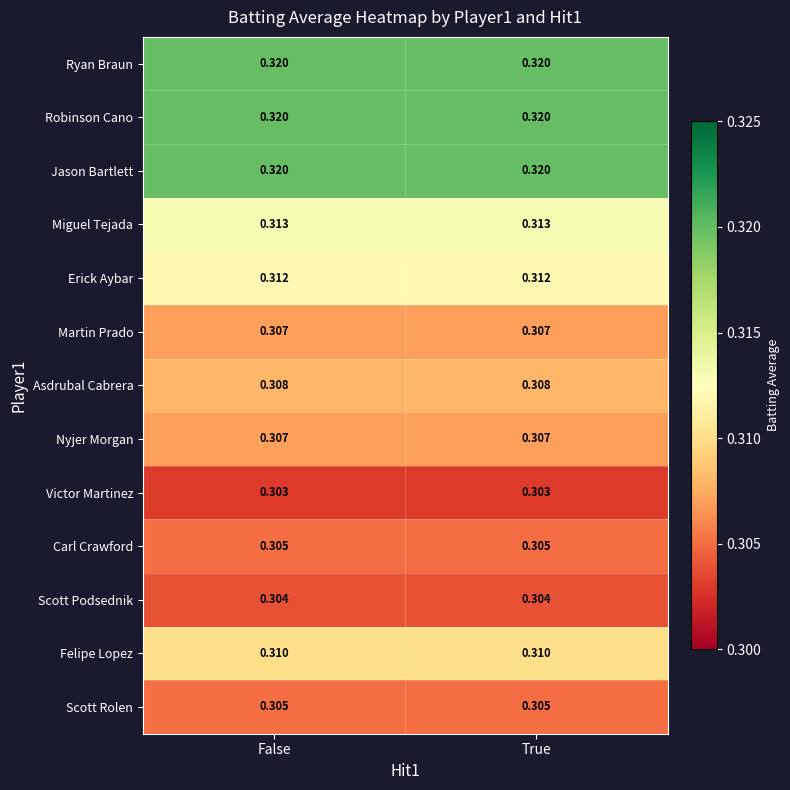

Is the value of Felipe Lopez at True greater than the value of Martin Prado at True?

Yes